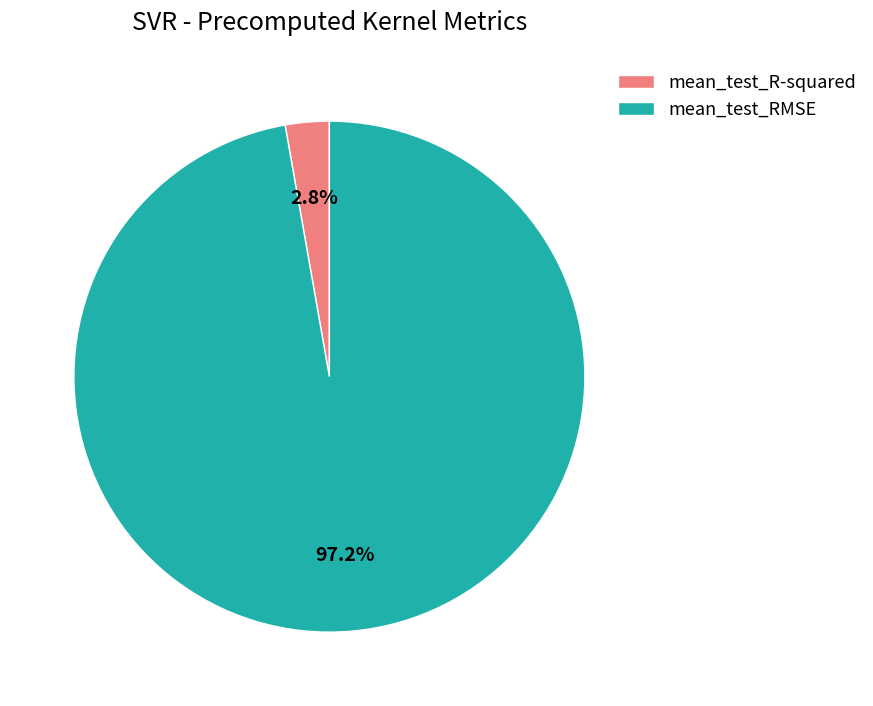

To the nearest percent, what is the average slice percentage?

50%